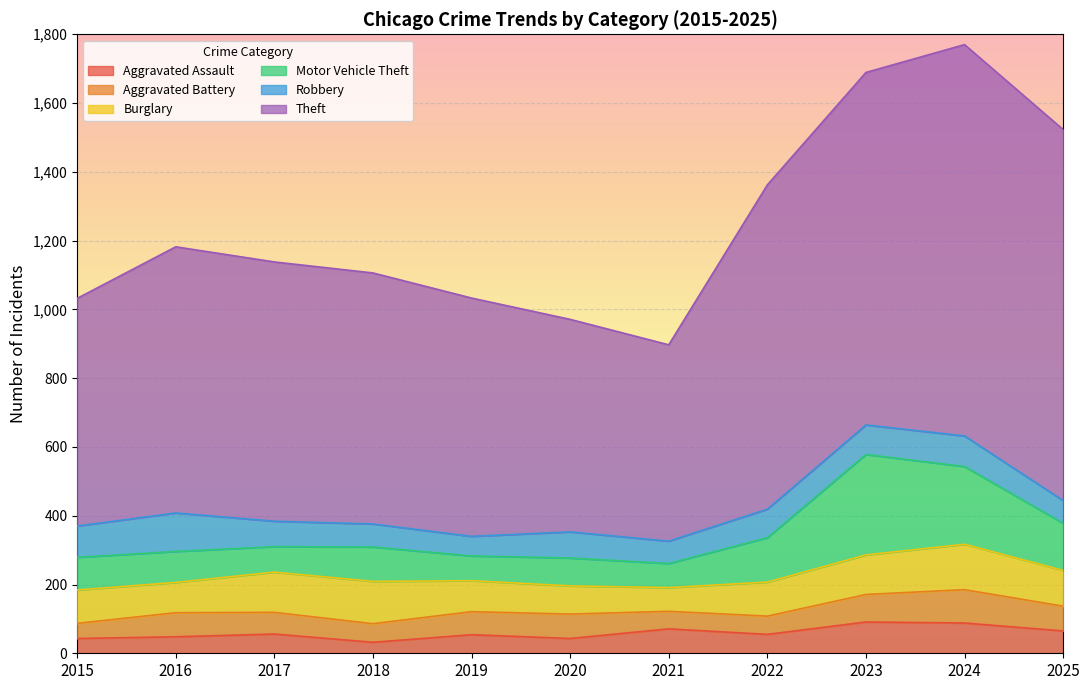

List the series in order of their peak value, lowest first.

Aggravated Assault, Aggravated Battery, Robbery, Burglary, Motor Vehicle Theft, Theft